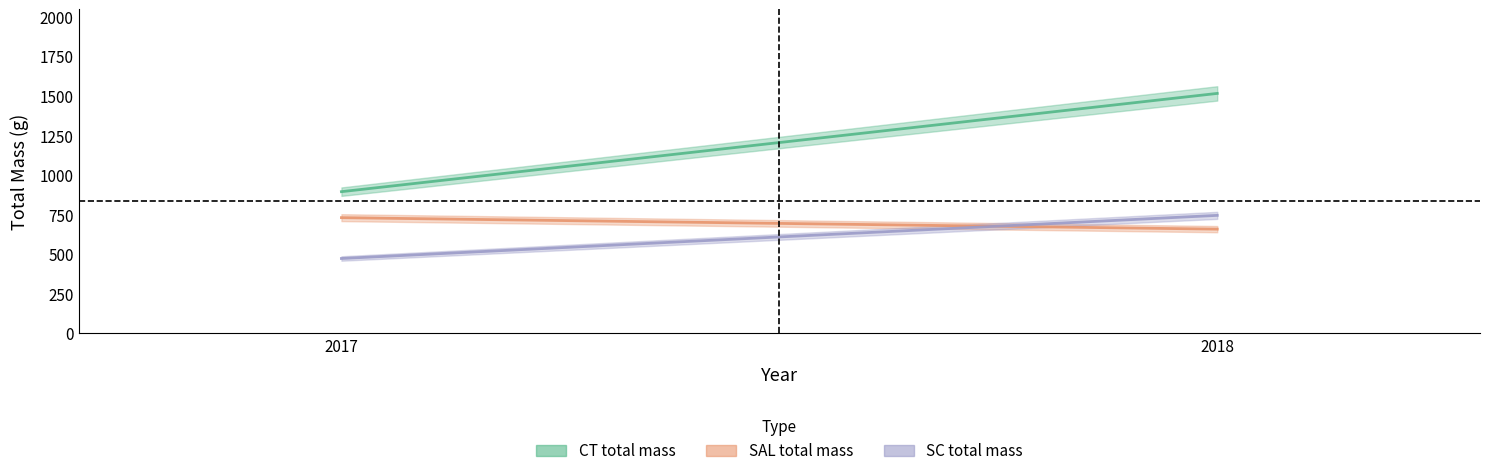

What are all the series names shown in the legend?

CT total mass, SAL total mass, SC total mass